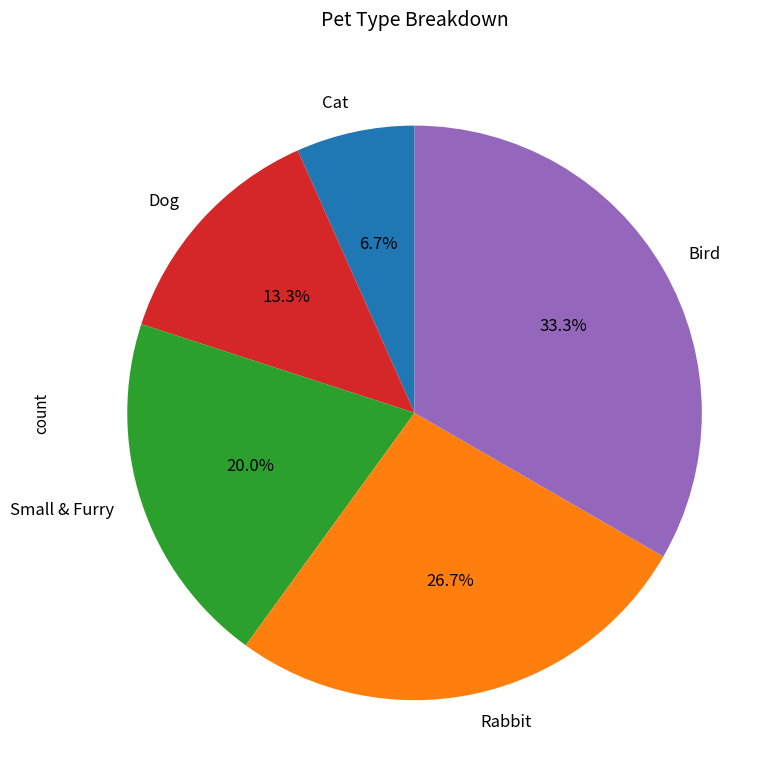

The Rabbit slice represents 35% of the pie. True or false?

False